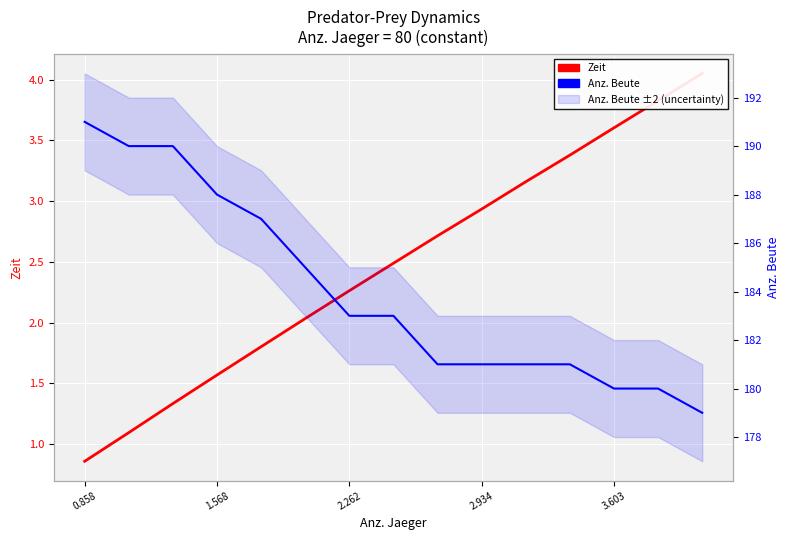

True or false: Zeit and Anz. Beute cross at least once.

False